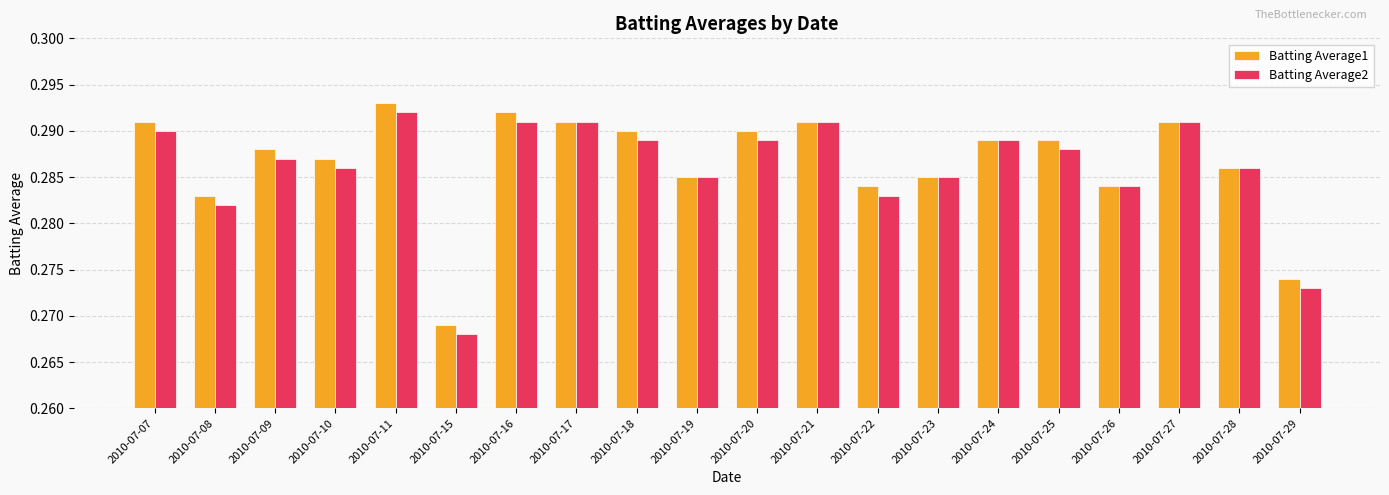

Are the bars grouped side by side (vs. stacked)?

Yes